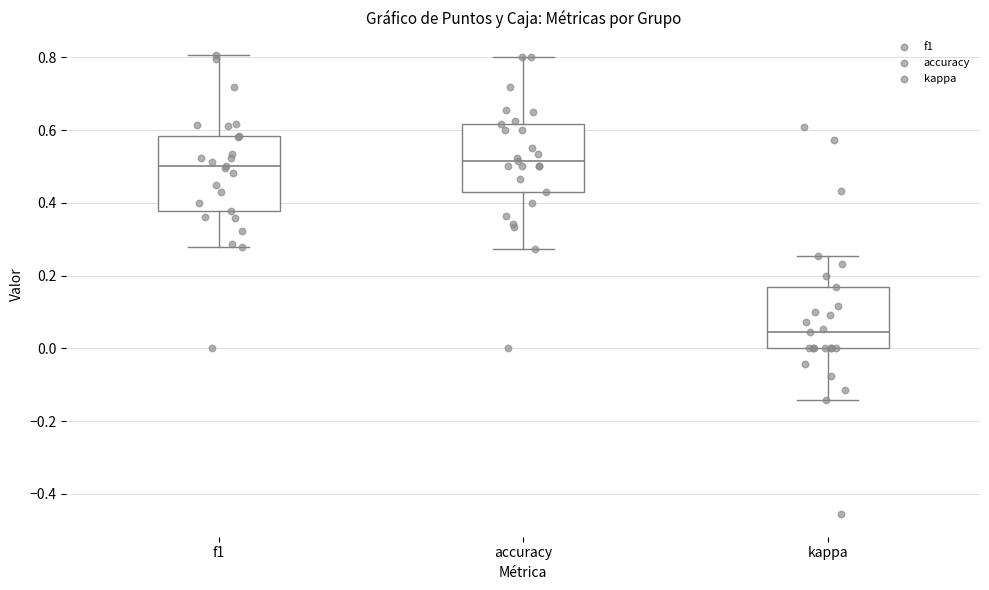

Where is the upper edge of the box for accuracy on the y-axis? The values are not printed on the chart, so give them approximately, as read against the axis.

0.62